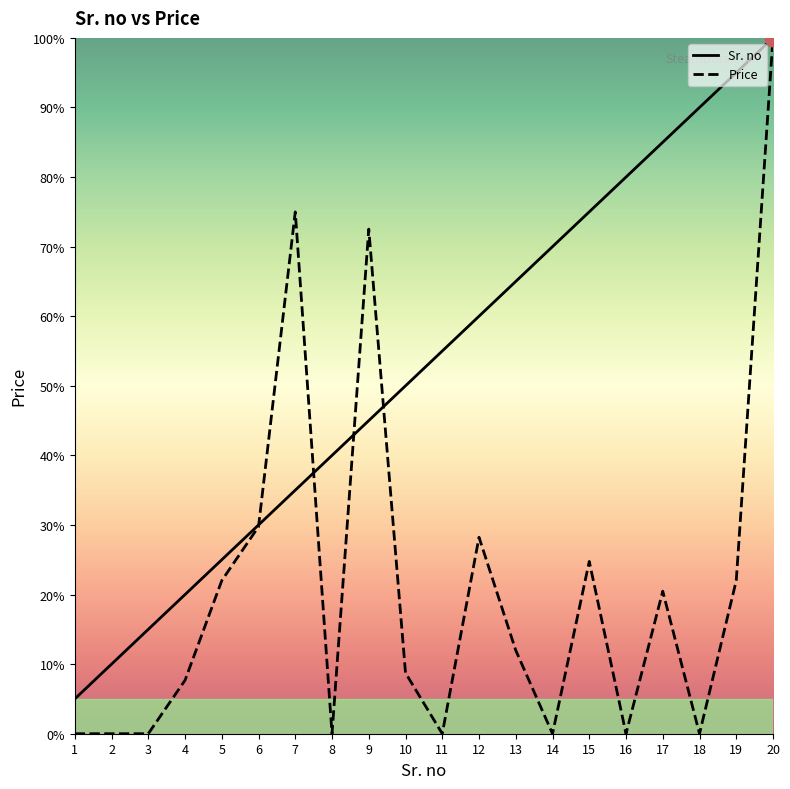

Rank the series at 4 from highest to lowest value.

Sr. no, Price